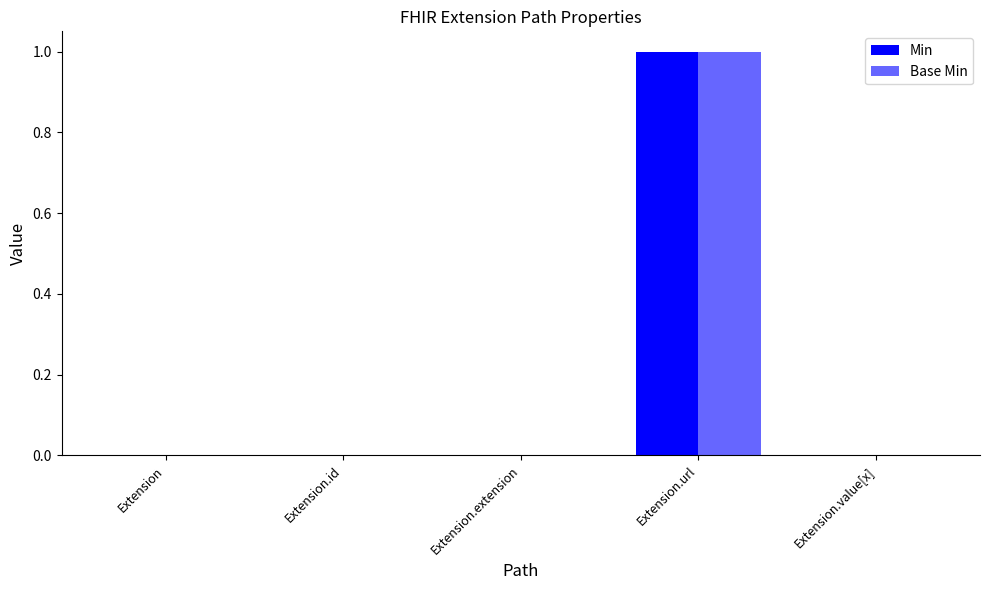

Which series has the largest range (max minus min)?

Min